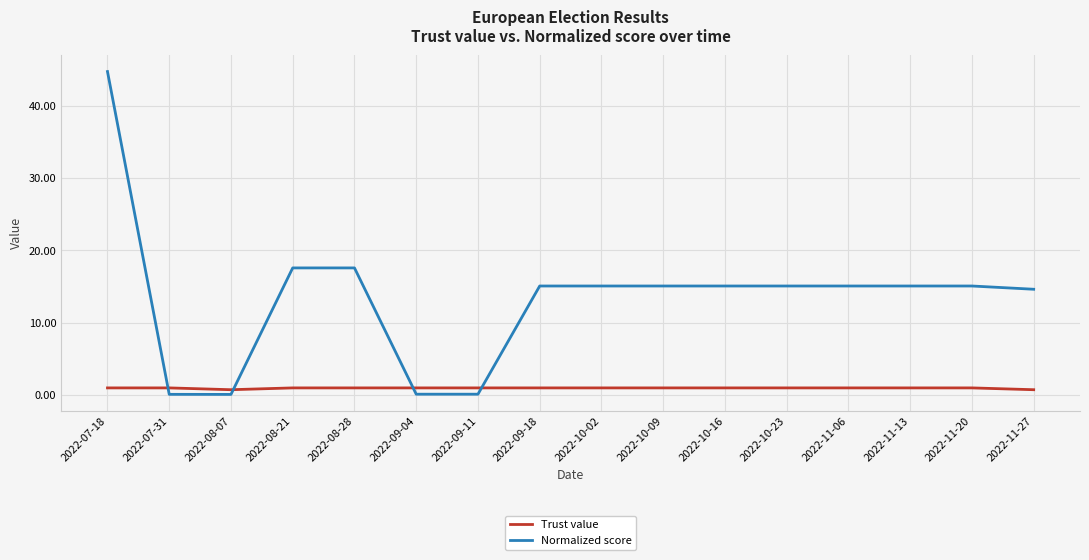

Reading left to right, transcribe all the data shown in this chart.

Trust value: 2022-07-18=1.0	2022-07-31=1.0	2022-08-07=0.8	2022-08-21=1.0	2022-08-28=1.0	2022-09-04=1.0	2022-09-11=1.0	2022-09-18=1.0	2022-10-02=1.0	2022-10-09=1.0	2022-10-16=1.0	2022-10-23=1.0	2022-11-06=1.0	2022-11-13=1.0	2022-11-20=1.0	2022-11-27=0.8
Normalized score: 2022-07-18=44.7	2022-07-31=0.1	2022-08-07=0.1	2022-08-21=17.6	2022-08-28=17.6	2022-09-04=0.1	2022-09-11=0.1	2022-09-18=15.1	2022-10-02=15.1	2022-10-09=15.1	2022-10-16=15.1	2022-10-23=15.1	2022-11-06=15.1	2022-11-13=15.1	2022-11-20=15.1	2022-11-27=14.6